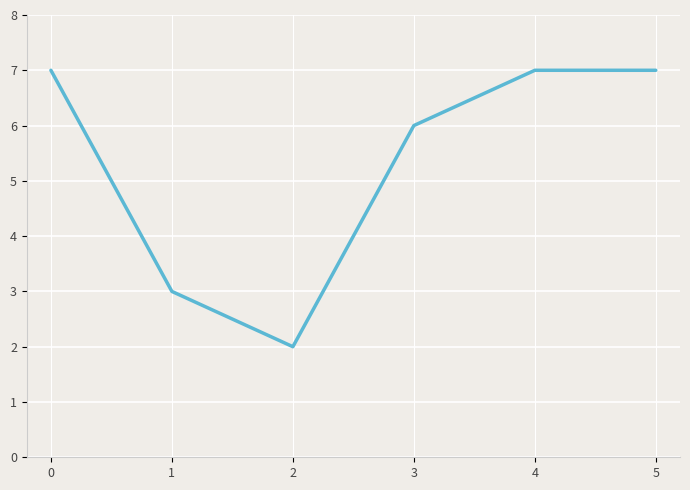

The value at 0 is 7. True or false?

True